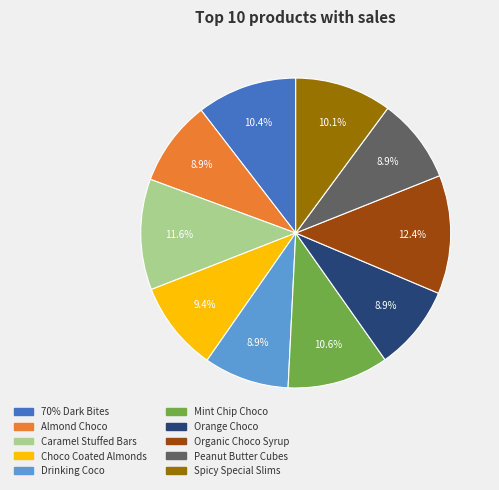

Is there any slice that represents more than half of the pie?

No